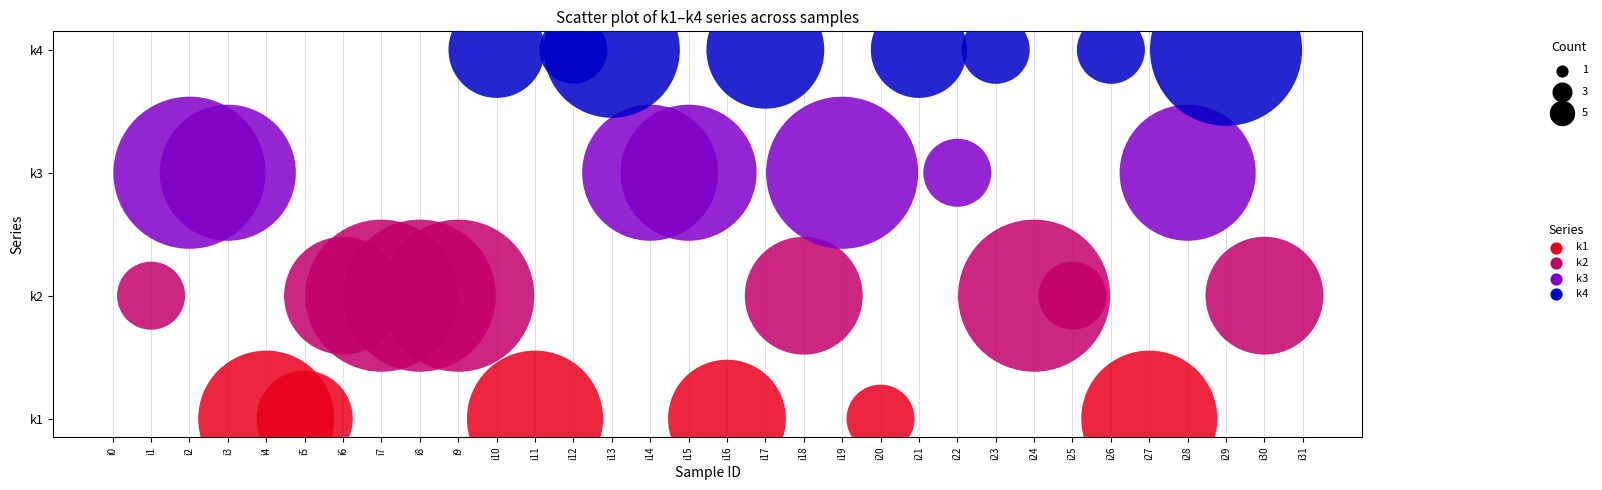

What are all the series names shown in the legend?

k1, k2, k3, k4